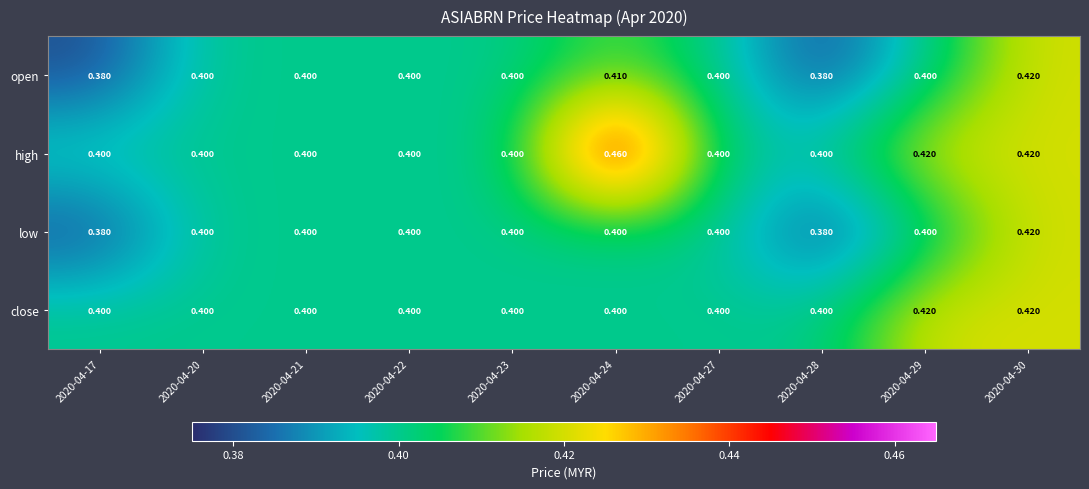

Which series has the largest total across all categories?

high